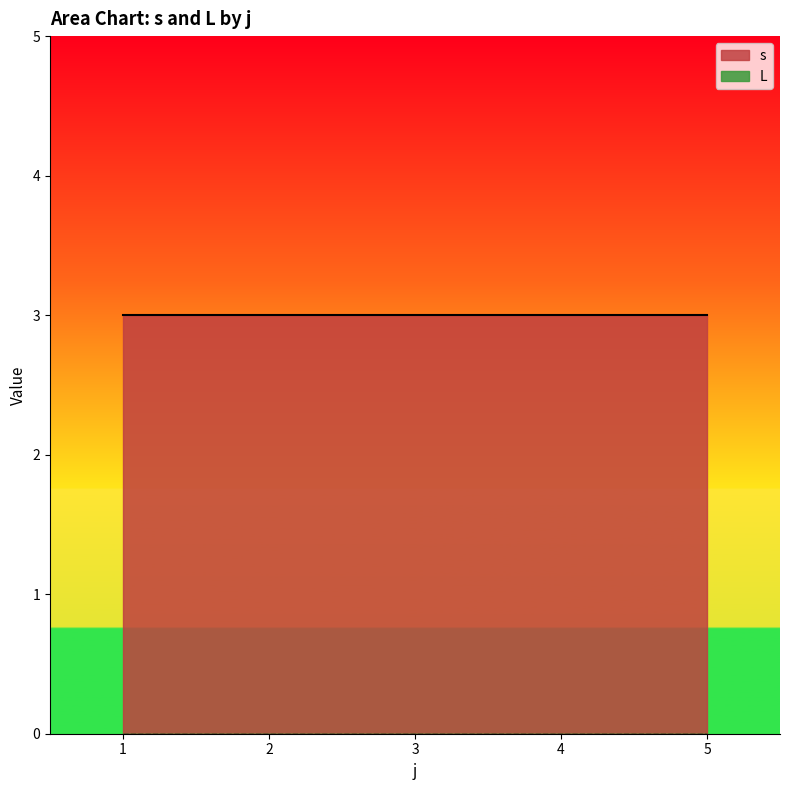

What is the spread (max minus min) of values at 4?

3